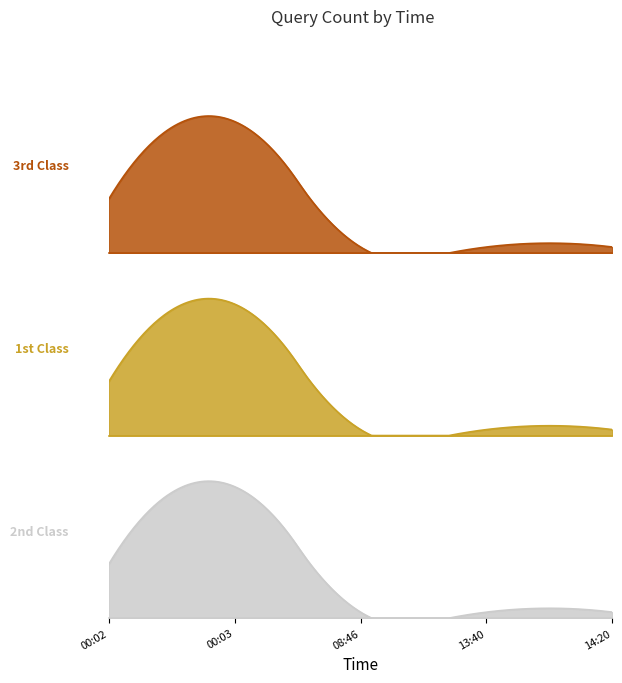

At which category does the chart reach its minimum across all series?

2019-06-28 08:46:00